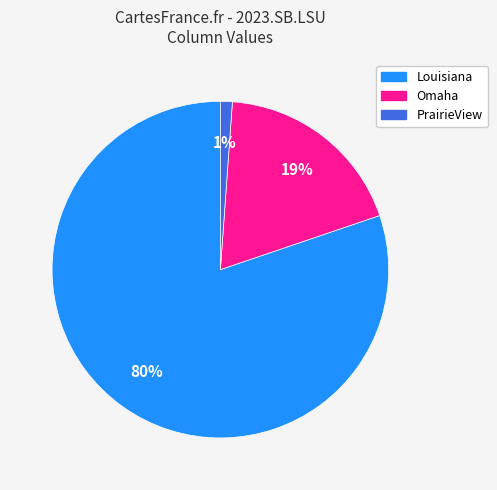

Which category accounts for the majority?

Louisiana